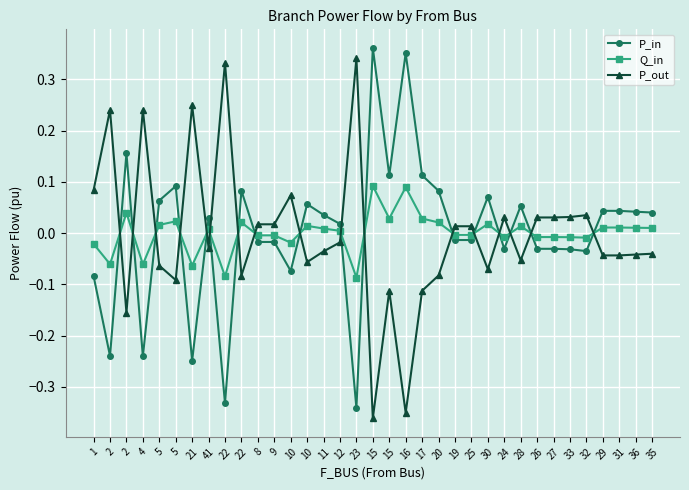

How many intersections are there between P_out and Q_in?

17